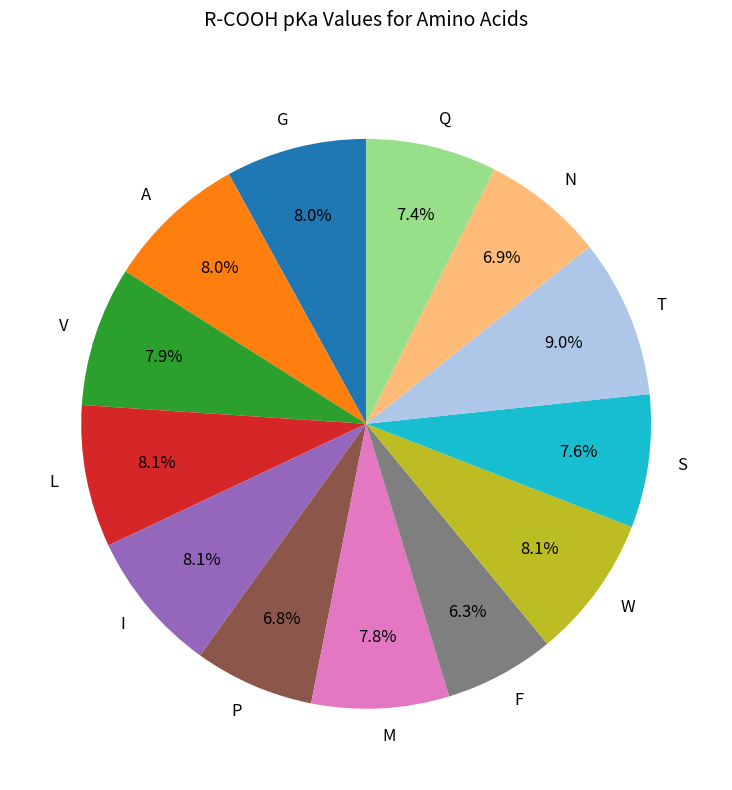

How many slices are in this pie chart?

13